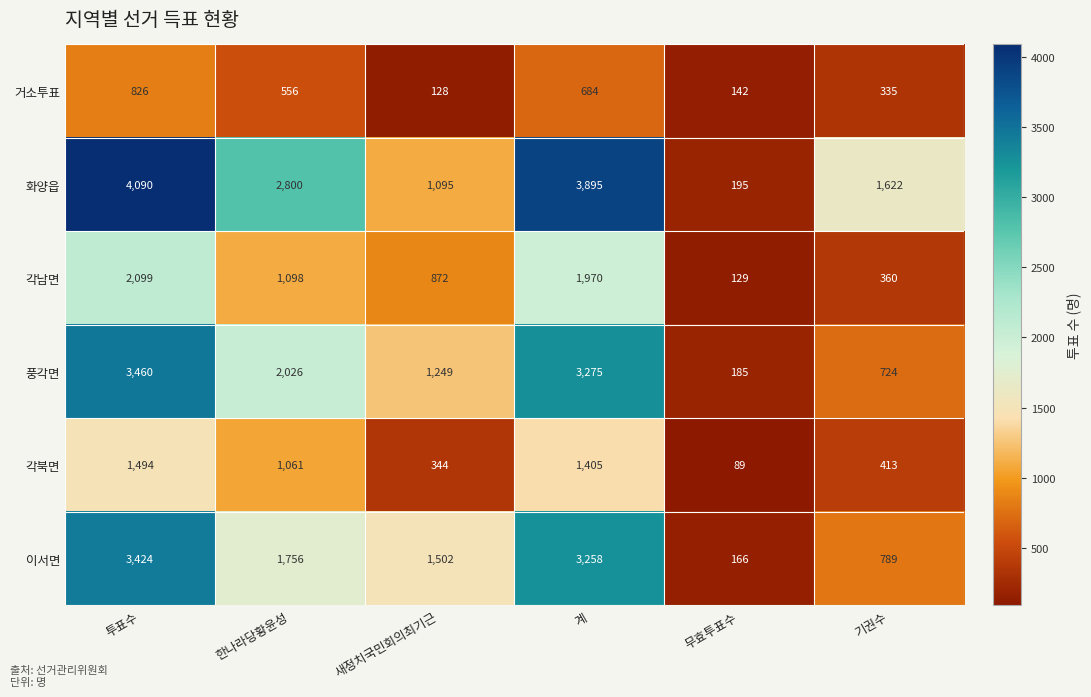

How many series are shown in this chart?

6